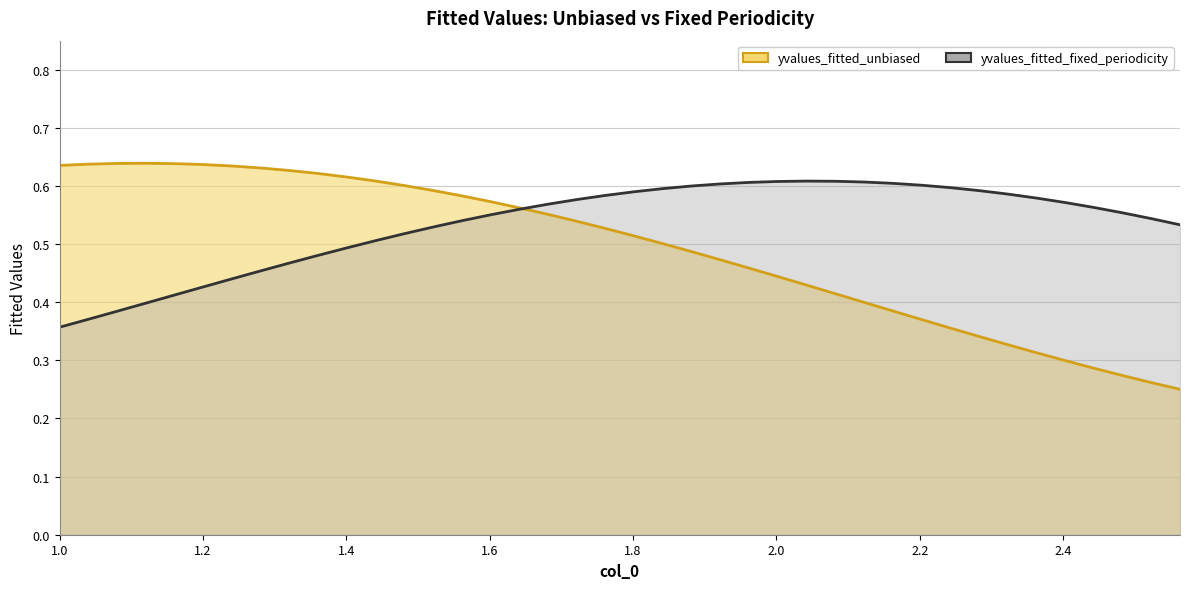

Reading right to left, extract all data points from this chart.

yvalues_fitted_unbiased: 0.3	0.3	0.3	0.3	0.3	0.3	0.3	0.3	0.4	0.4	0.4	0.4	0.4	0.4	0.4	0.5	0.5	0.5	0.5	0.5	0.5	0.5	0.6	0.6	0.6	0.6	0.6	0.6	0.6	0.6	0.6	0.6	0.6	0.6	0.6	0.6	0.6	0.6	0.6	0.6
yvalues_fitted_fixed_periodicity: 0.5	0.5	0.6	0.6	0.6	0.6	0.6	0.6	0.6	0.6	0.6	0.6	0.6	0.6	0.6	0.6	0.6	0.6	0.6	0.6	0.6	0.6	0.6	0.6	0.6	0.5	0.5	0.5	0.5	0.5	0.5	0.5	0.5	0.4	0.4	0.4	0.4	0.4	0.4	0.4